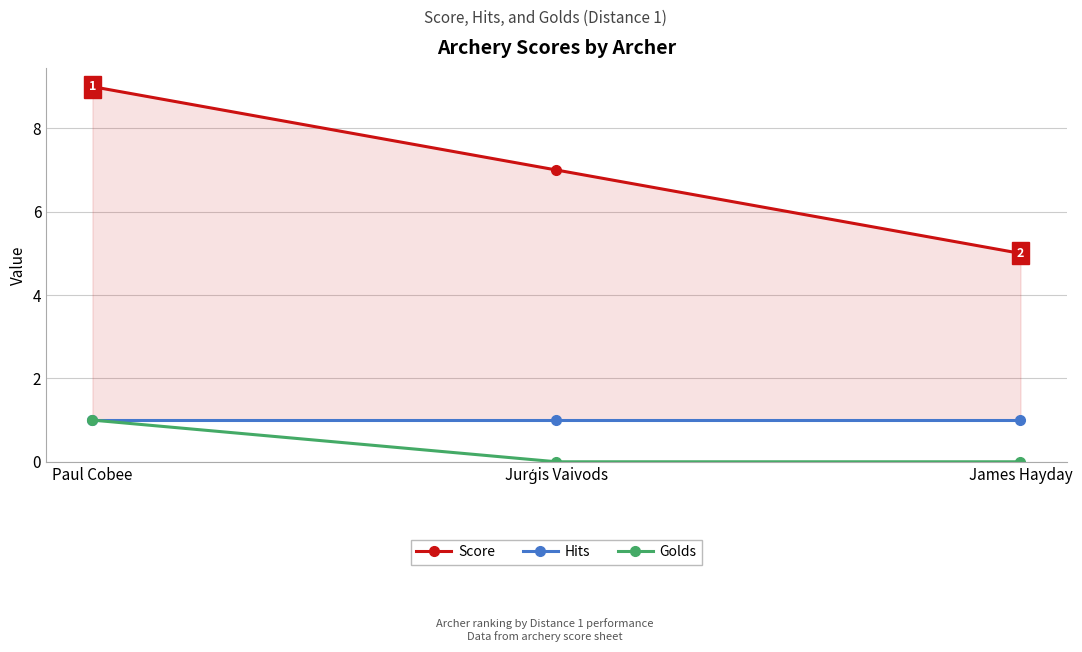

Which label corresponds to the smallest value in the chart?

Jurģis Vaivods